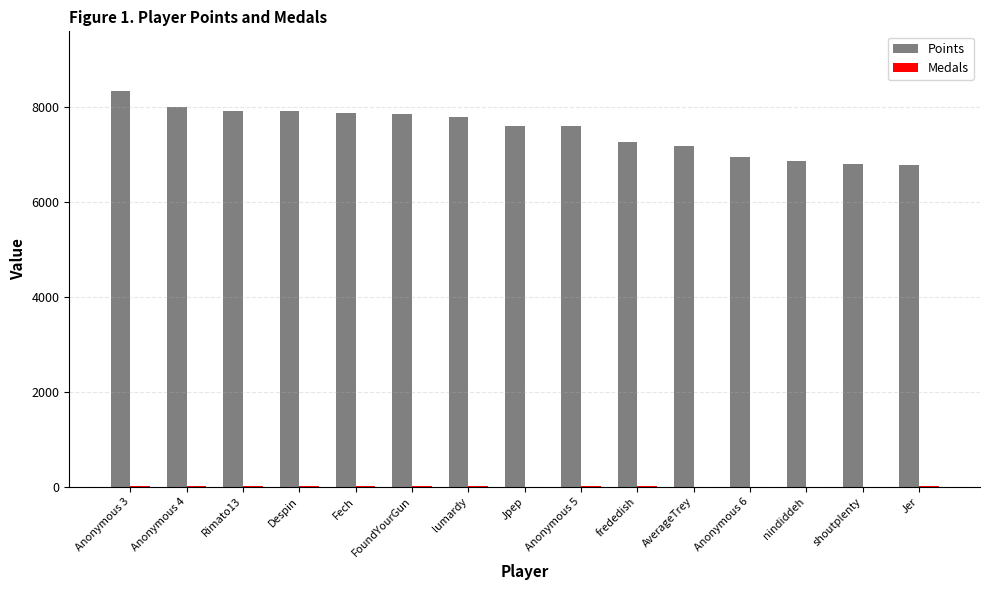

Which category has the highest value across all series?

Anonymous 3